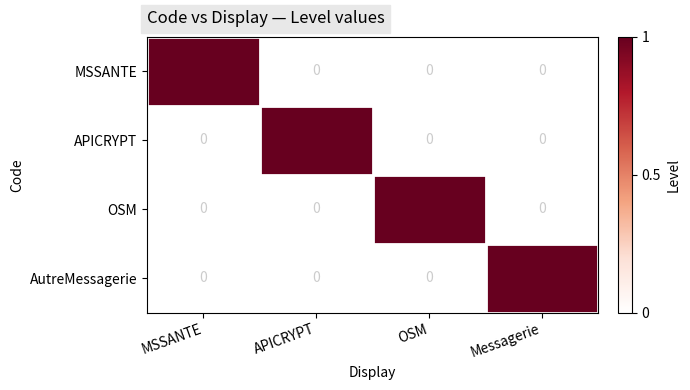

Is the value of MSSANTE at MSSANTE greater than the value of AutreMessagerie at OSM?

Yes